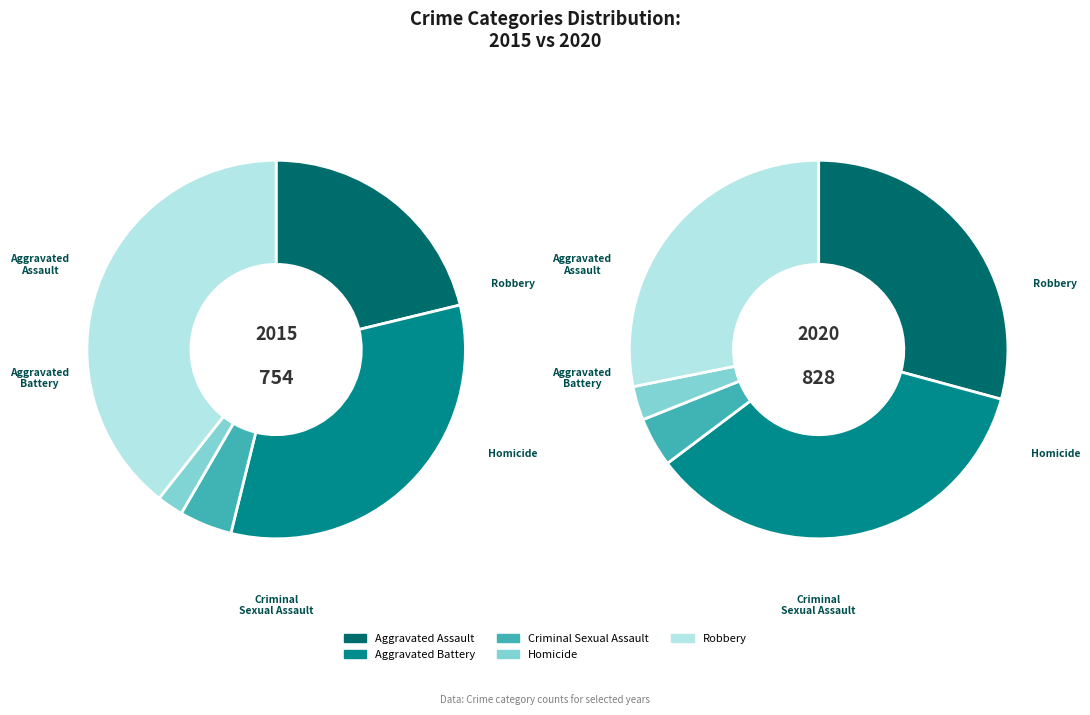

Is Aggravated Assault the majority of the pie?

No